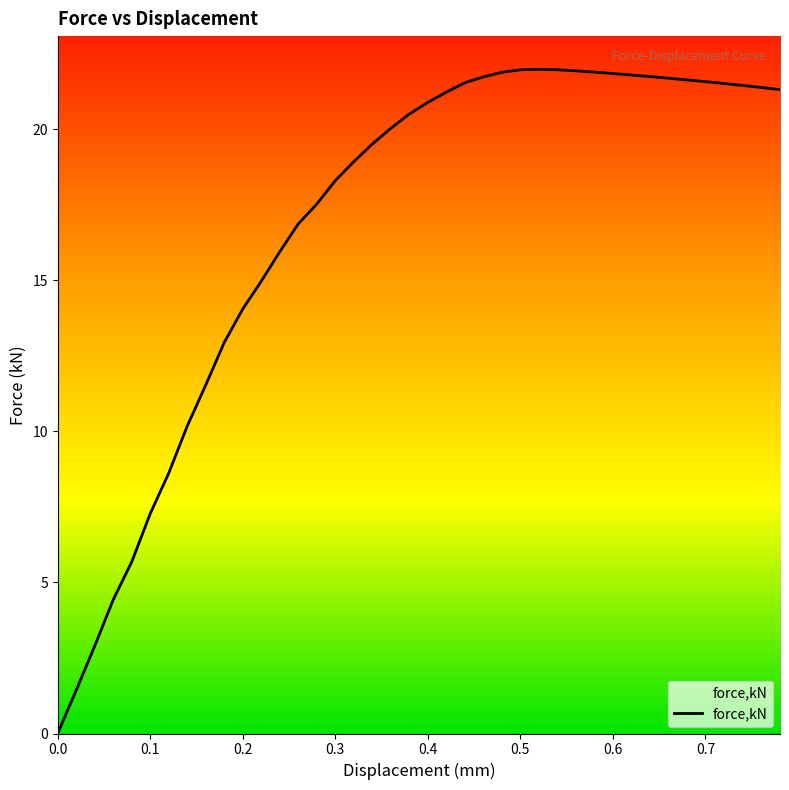

The chart shows a value of 5.0 at 26. True or false?

False